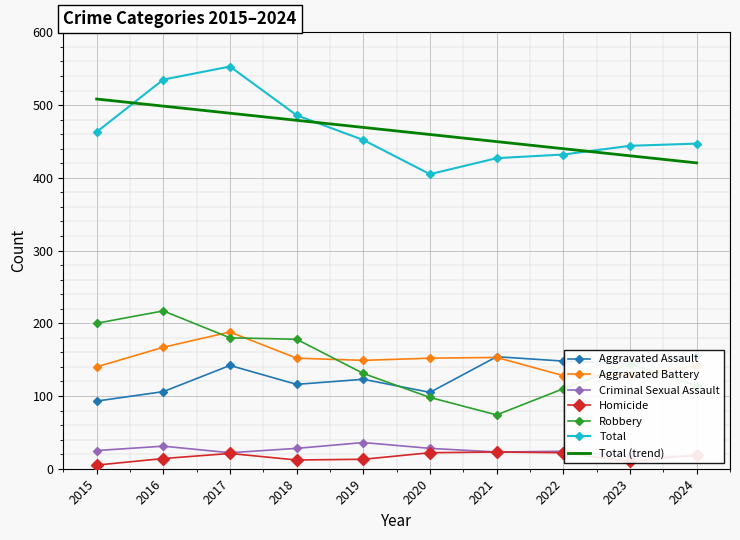

At which category is the sum across all series the highest?

2017